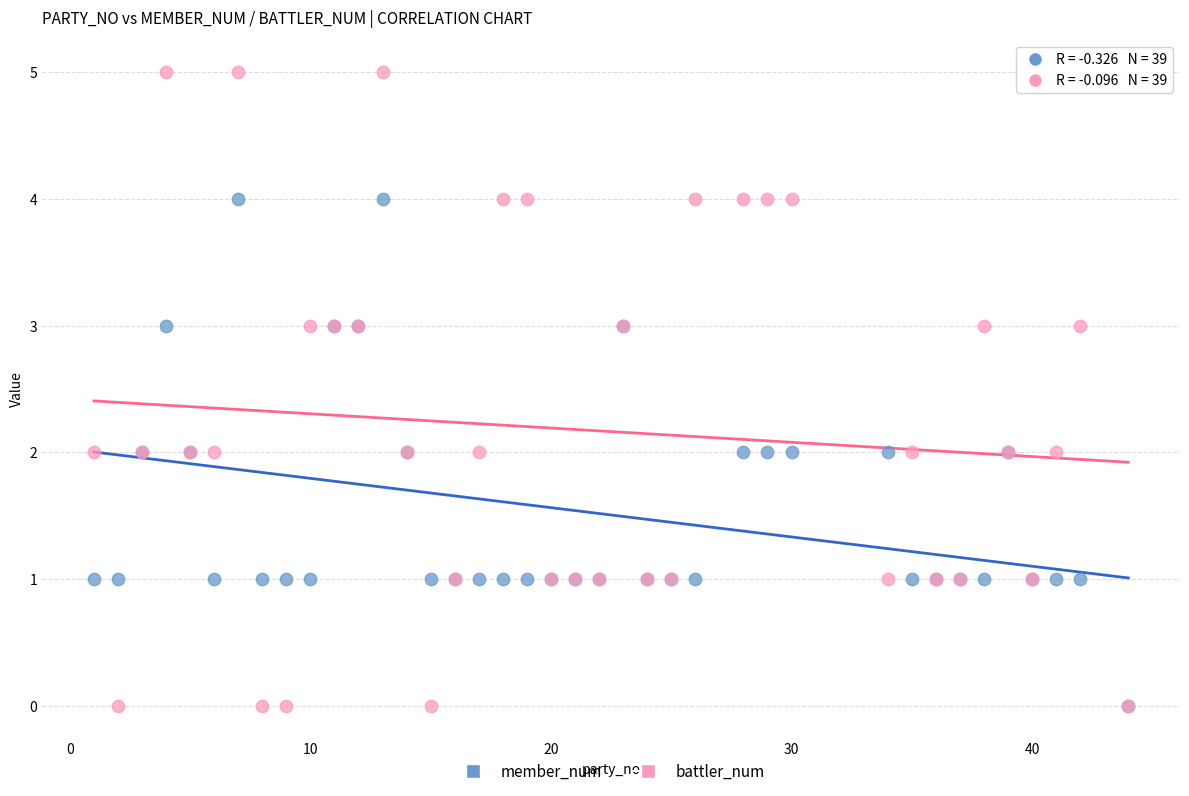

What are all the series names shown in the legend?

member_num, battler_num